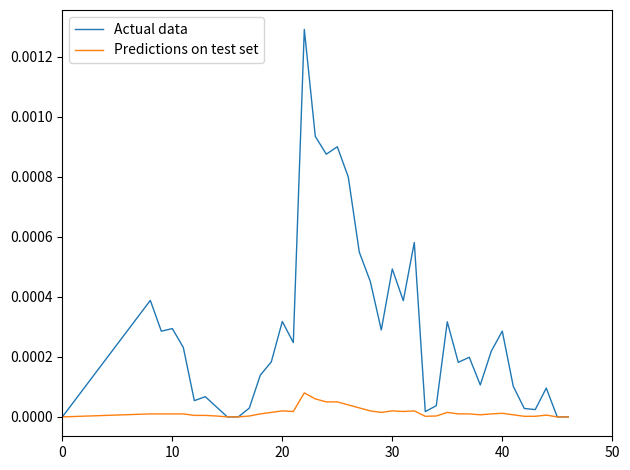

List the series in order of their peak value, highest first.

Actual data, Predictions on test set